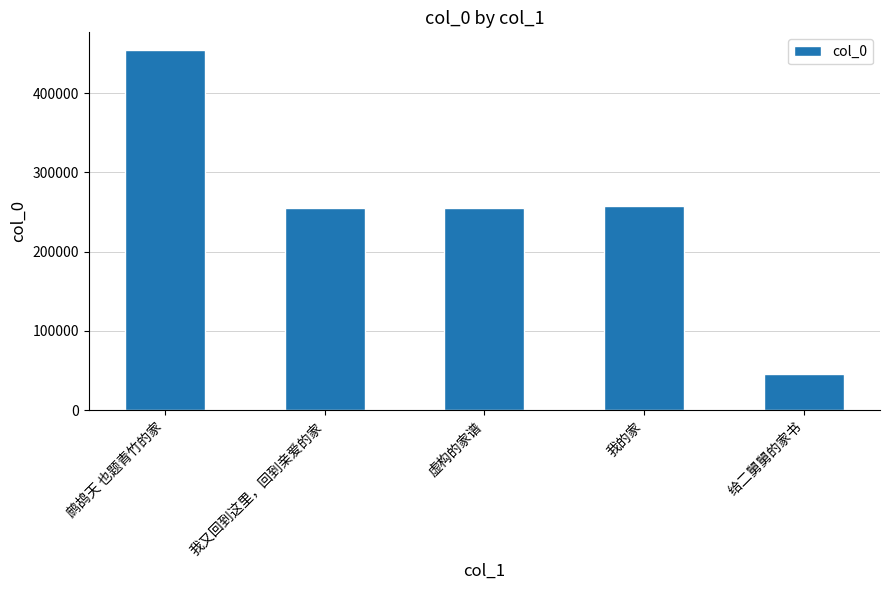

Between 我的家 and 鹧鸪天 也题青竹的家, which is larger?

鹧鸪天 也题青竹的家